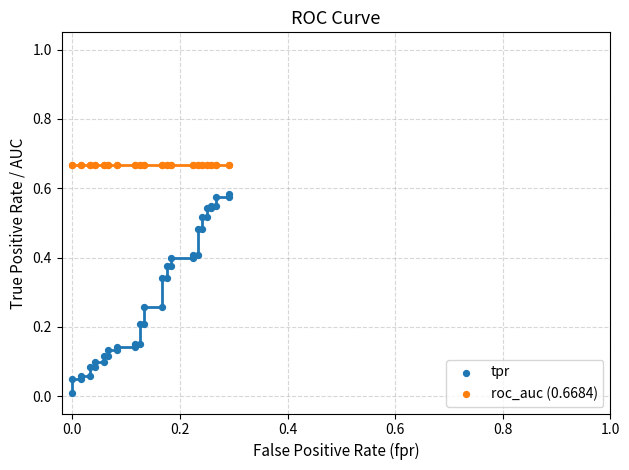

Which series reaches the minimum Y coordinate?

tpr